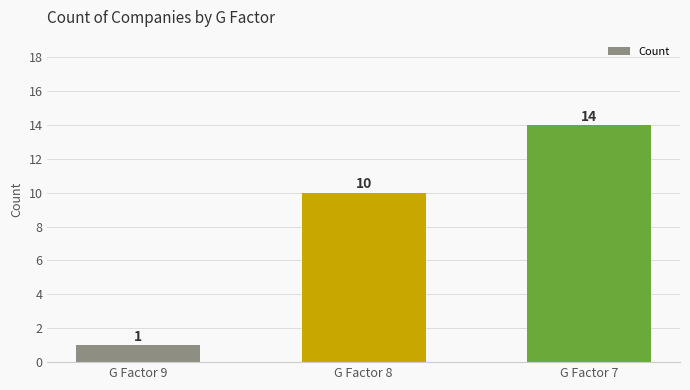

What is the value of the 1st bar from the left?

1